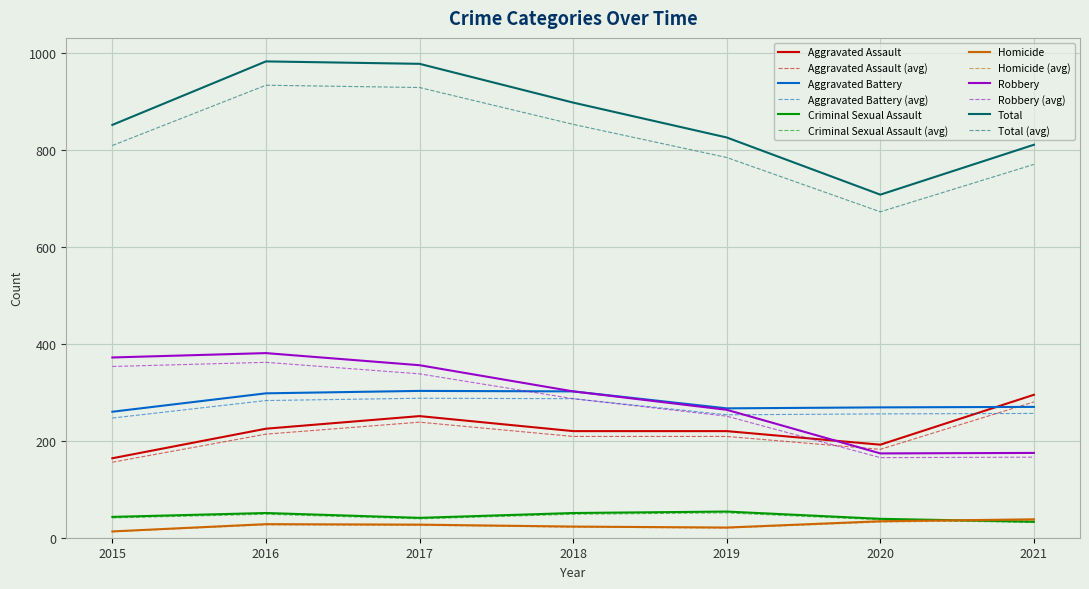

The Aggravated Assault (avg) series shows 250.8 at 2015. True or false?

False